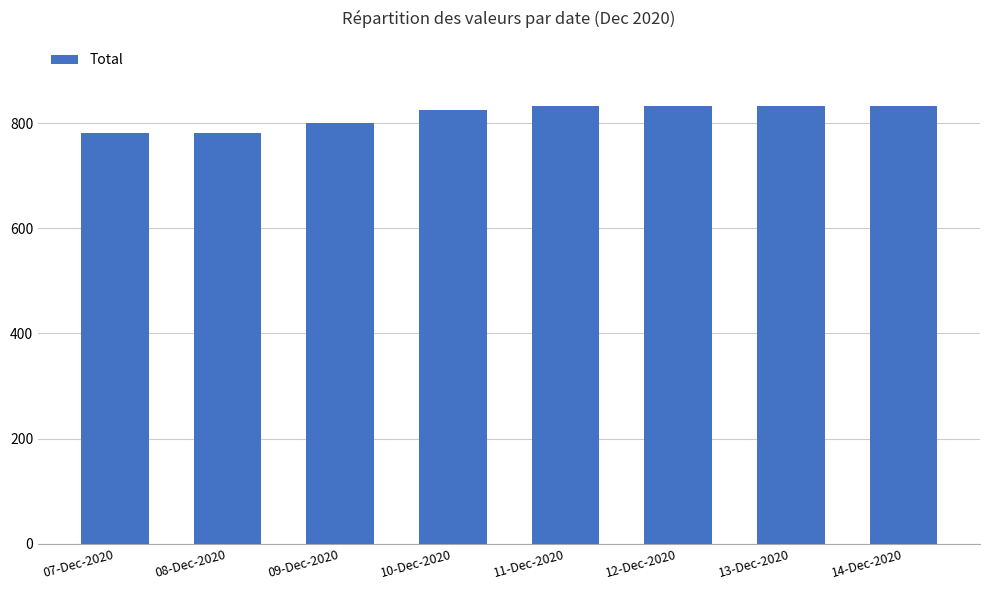

What is the change in value from 07-Dec-2020 to 12-Dec-2020?

+50.0